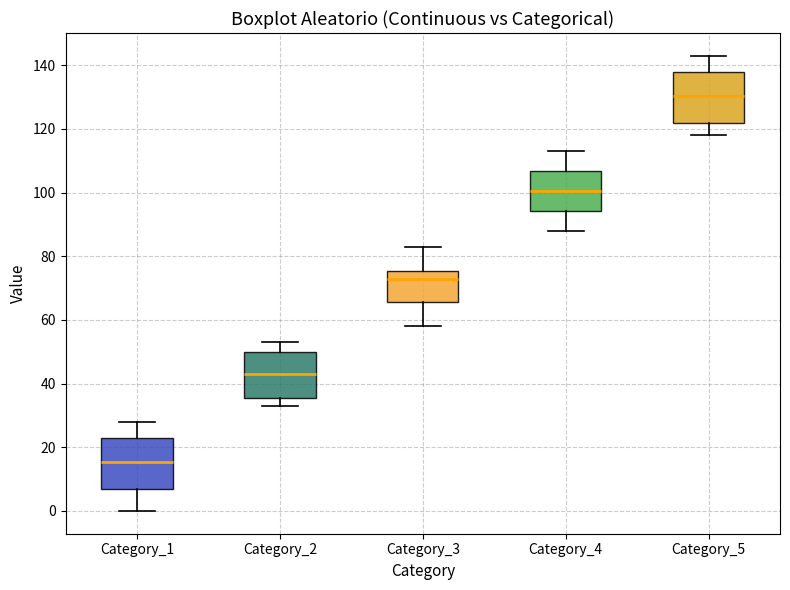

Reading left to right, read every box against the y-axis: the position of its median line, the range the box covers, and the ends of its whiskers. The values are not printed on the chart, so give them approximately, as read against the axis.

Category_1: median 16, box 6 to 24, whiskers 0 to 28
Category_2: median 44, box 36 to 50, whiskers 34 to 54
Category_3: median 74, box 66 to 76, whiskers 58 to 84
Category_4: median 100, box 94 to 106, whiskers 88 to 114
Category_5: median 130, box 122 to 138, whiskers 118 to 144